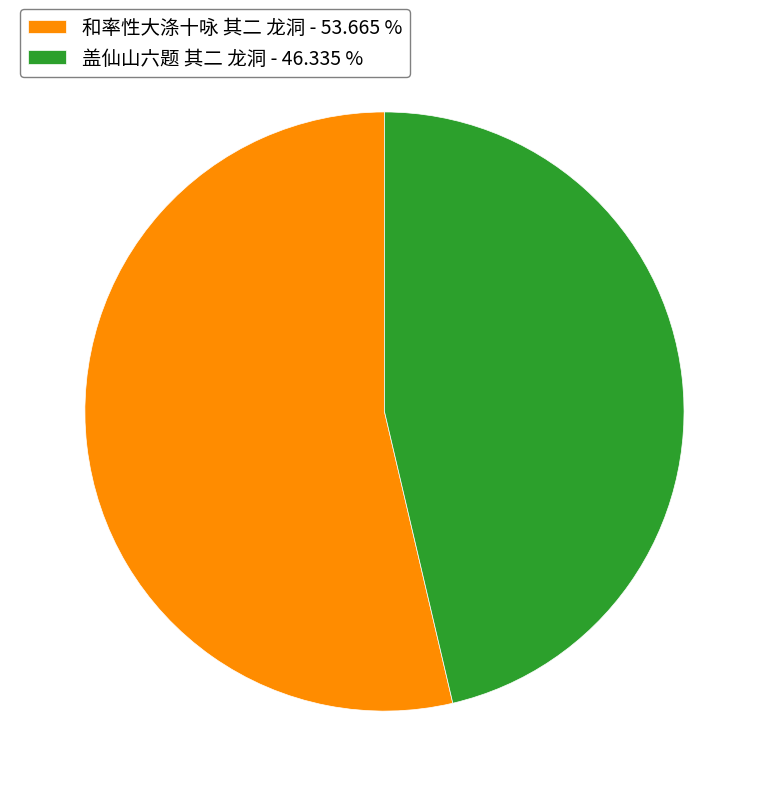

What is the ratio of the value at 盖仙山六题 其二 龙洞 to the value at 和率性大涤十咏 其二 龙洞?

0.9